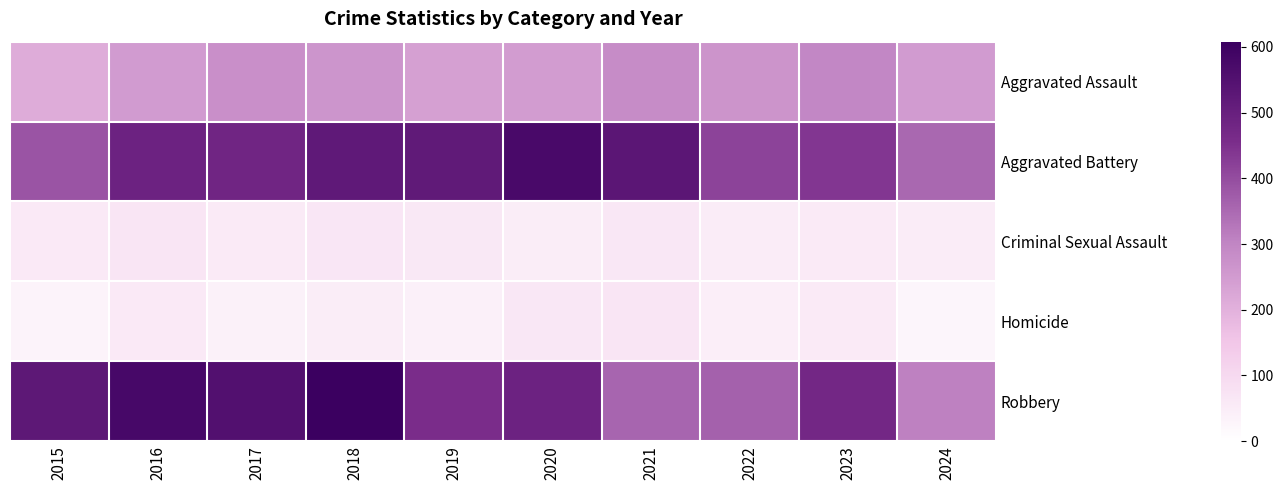

How many categories are shown in the chart?

10